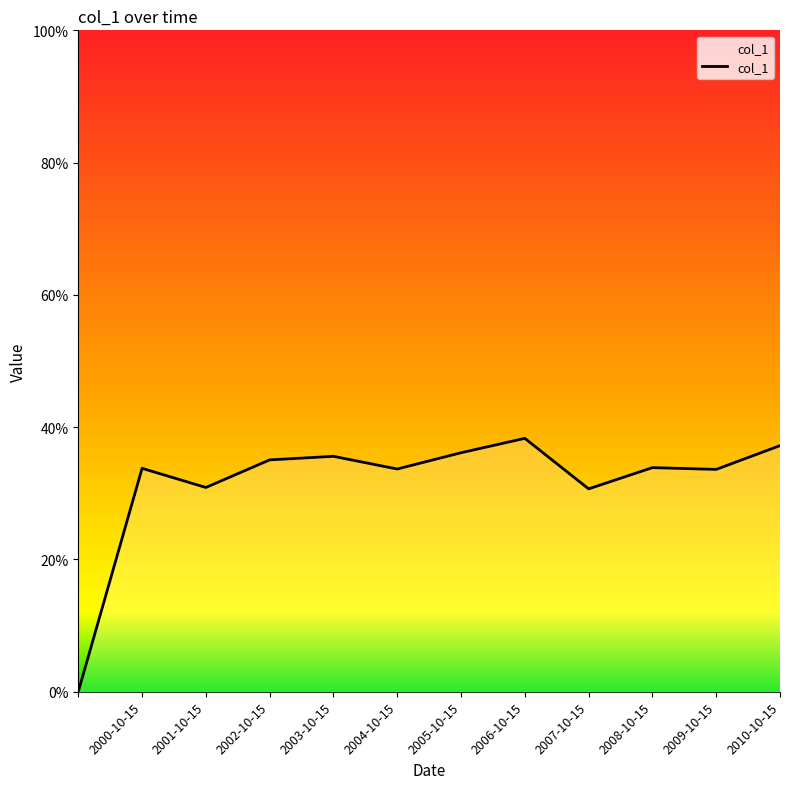

Count the values in the range 0 to 1.

12